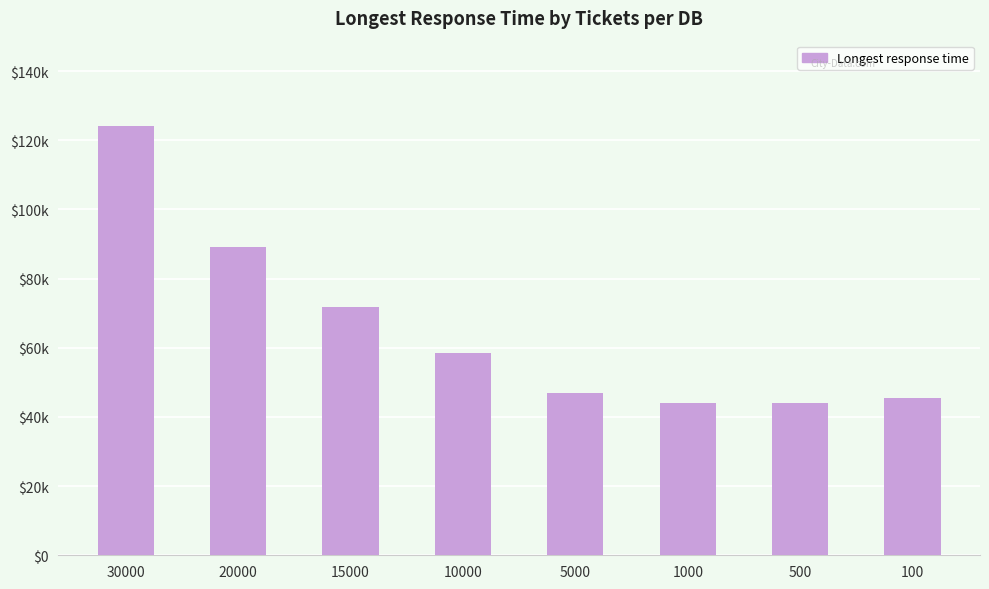

Are the bars horizontal?

No